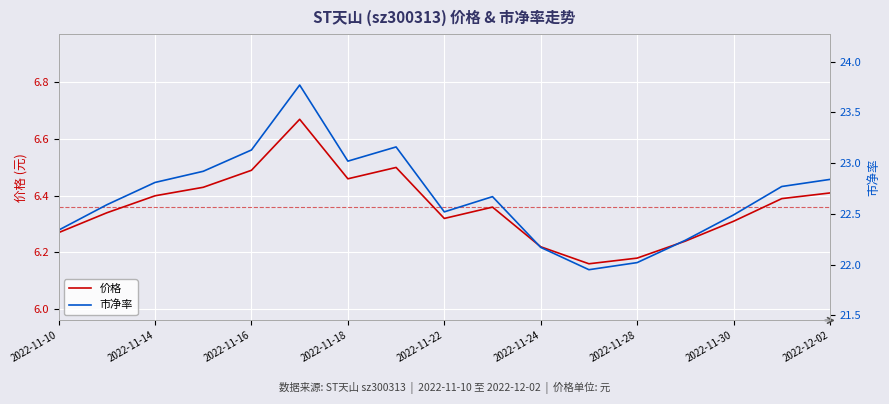

What is the value of the 价格 point at the 7th from the left?

6.5